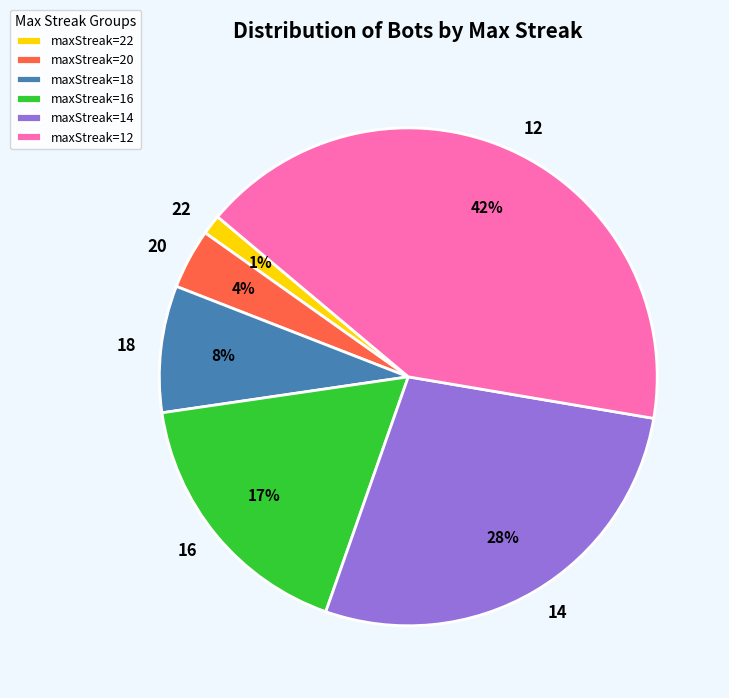

Which slice is the largest?

12